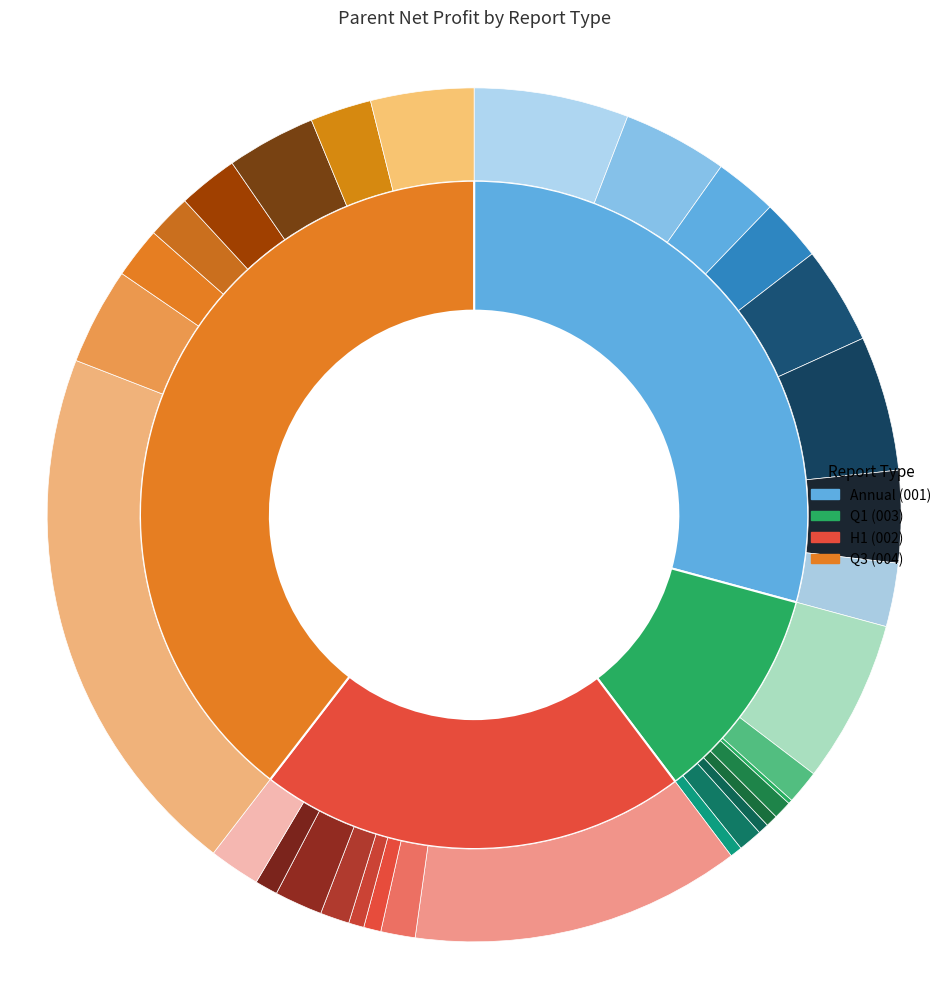

Do 2018 and 2014 together represent more than half of the pie?

No